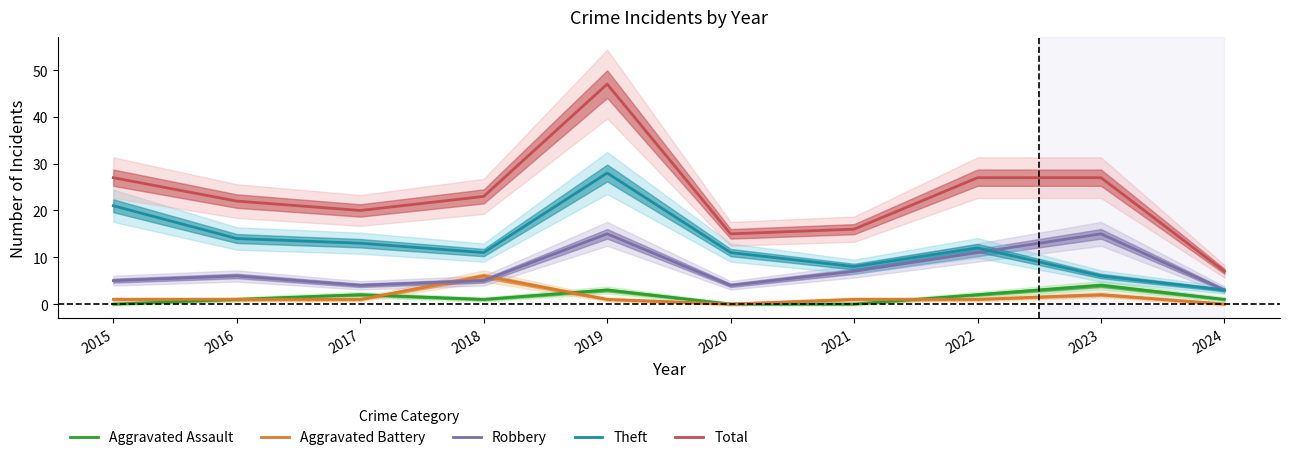

What is the difference between the maximum and minimum values in the Theft series?

25